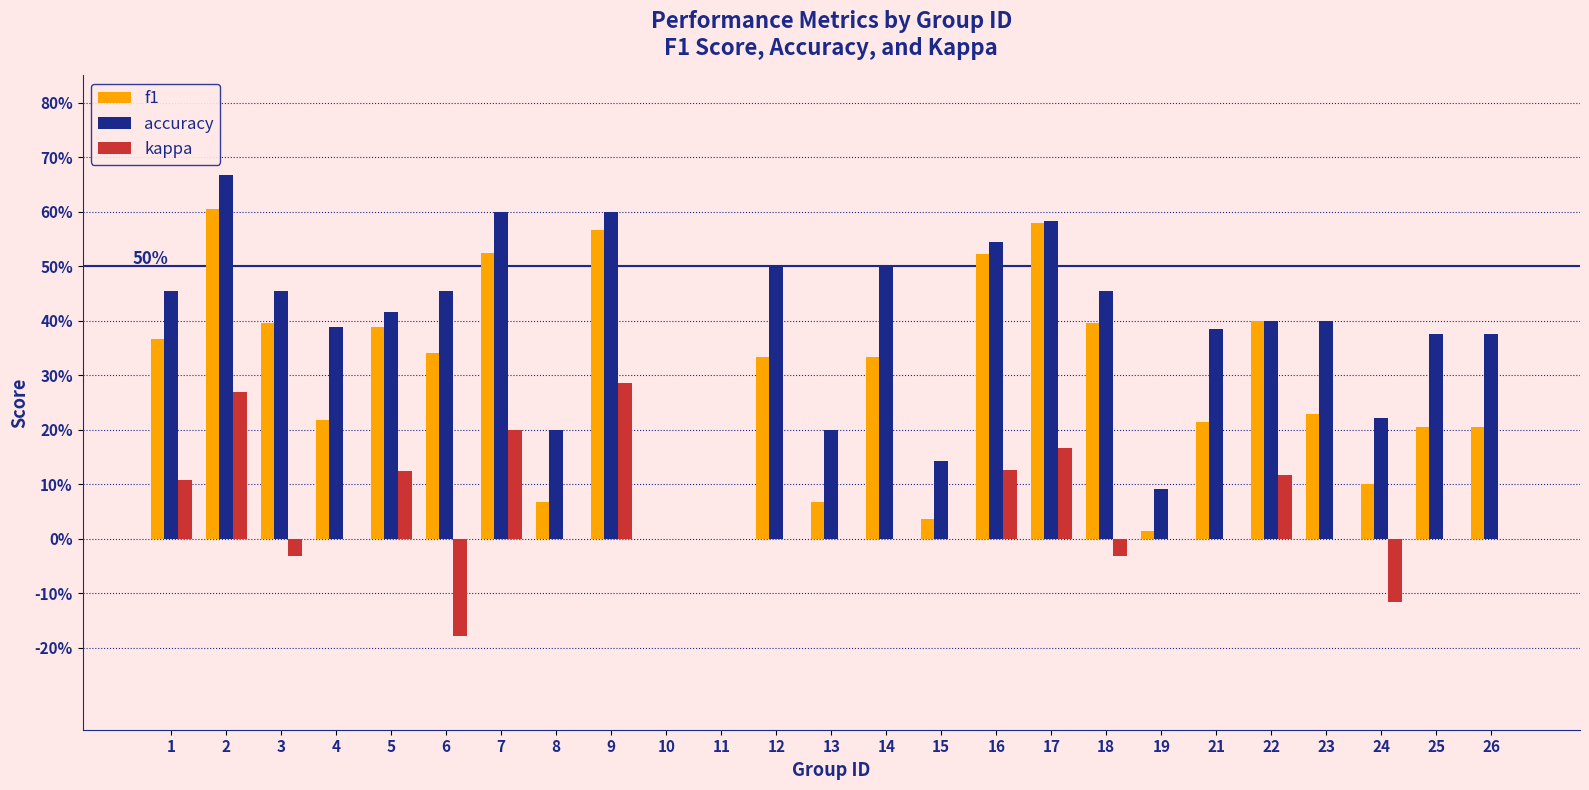

Reading left to right, list all the values displayed in this chart.

f1: 1=0.4	2=0.6	3=0.4	4=0.2	5=0.4	6=0.3	7=0.5	8=0.1	9=0.6	10=0.0	11=0.0	12=0.3	13=0.1	14=0.3	15=0.0	16=0.5	17=0.6	18=0.4	19=0.0	21=0.2	22=0.4	23=0.2	24=0.1	25=0.2	26=0.2
accuracy: 1=0.5	2=0.7	3=0.5	4=0.4	5=0.4	6=0.5	7=0.6	8=0.2	9=0.6	10=0.0	11=0.0	12=0.5	13=0.2	14=0.5	15=0.1	16=0.5	17=0.6	18=0.5	19=0.1	21=0.4	22=0.4	23=0.4	24=0.2	25=0.4	26=0.4
kappa: 1=0.1	2=0.3	3=-0.0	4=0.0	5=0.1	6=-0.2	7=0.2	8=0.0	9=0.3	10=0.0	11=0.0	12=0.0	13=0.0	14=0.0	15=0.0	16=0.1	17=0.2	18=-0.0	19=0.0	21=0.0	22=0.1	23=0.0	24=-0.1	25=0.0	26=0.0